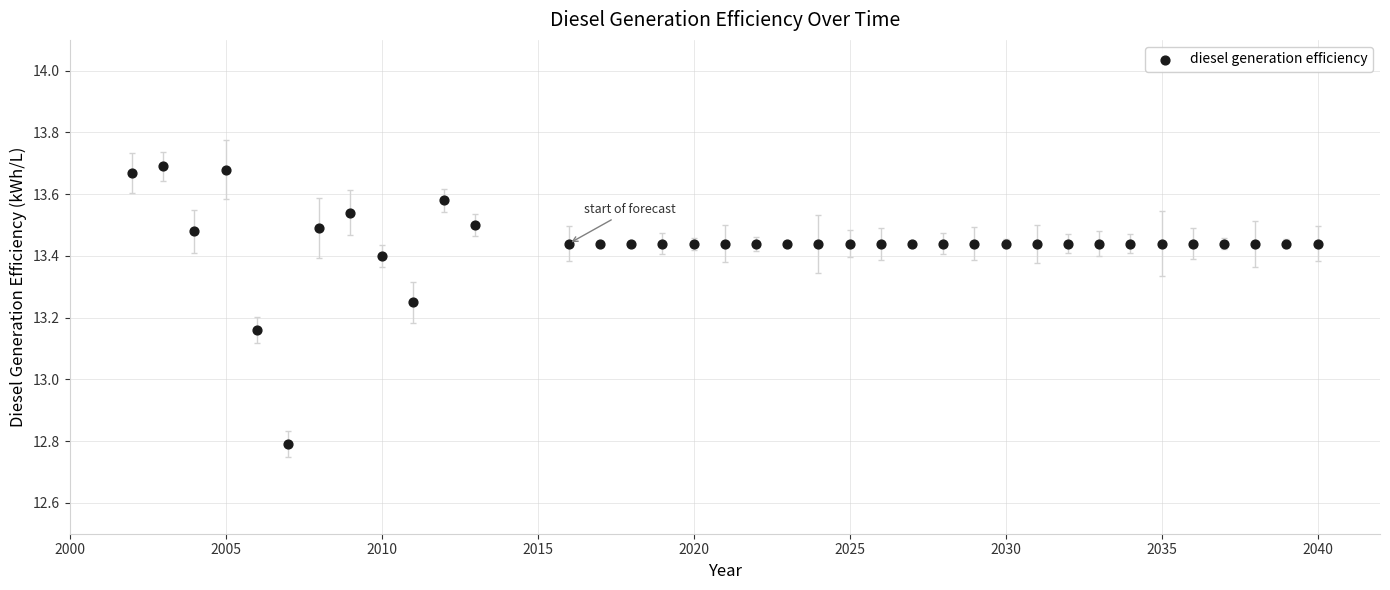

What is the range of X values (max minus min)?

38.0